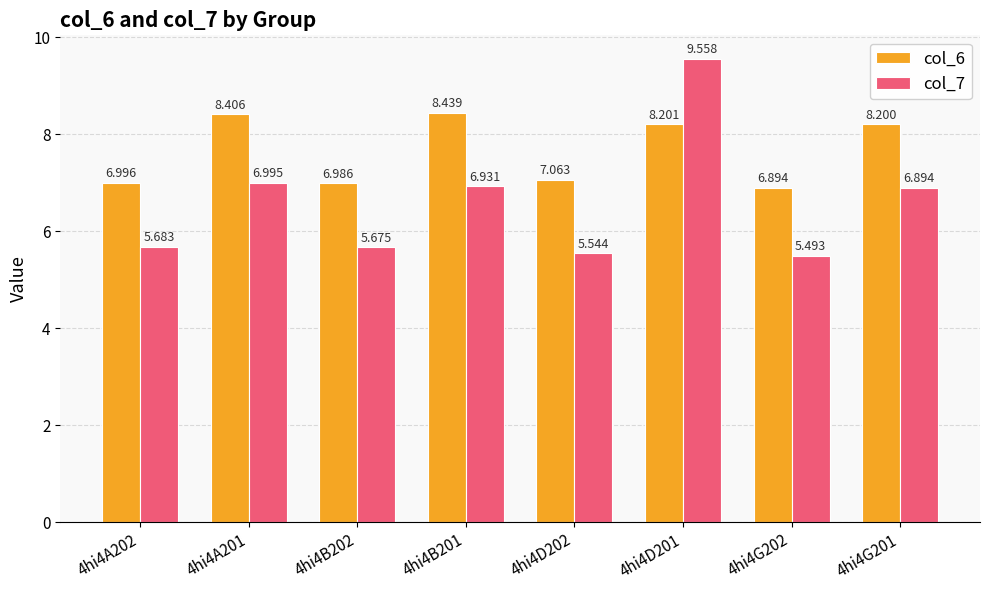

At which category is the sum across all series the highest?

4hi4D201